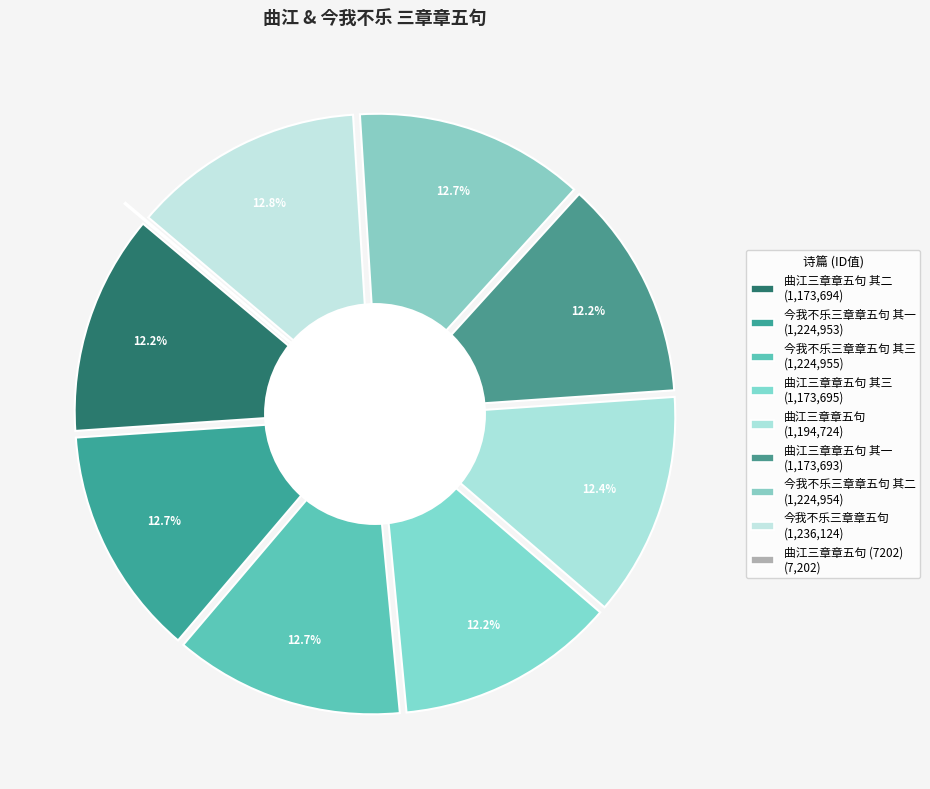

What percentage is the 今我不乐三章章五句 其二 slice, to the nearest percent?

13%